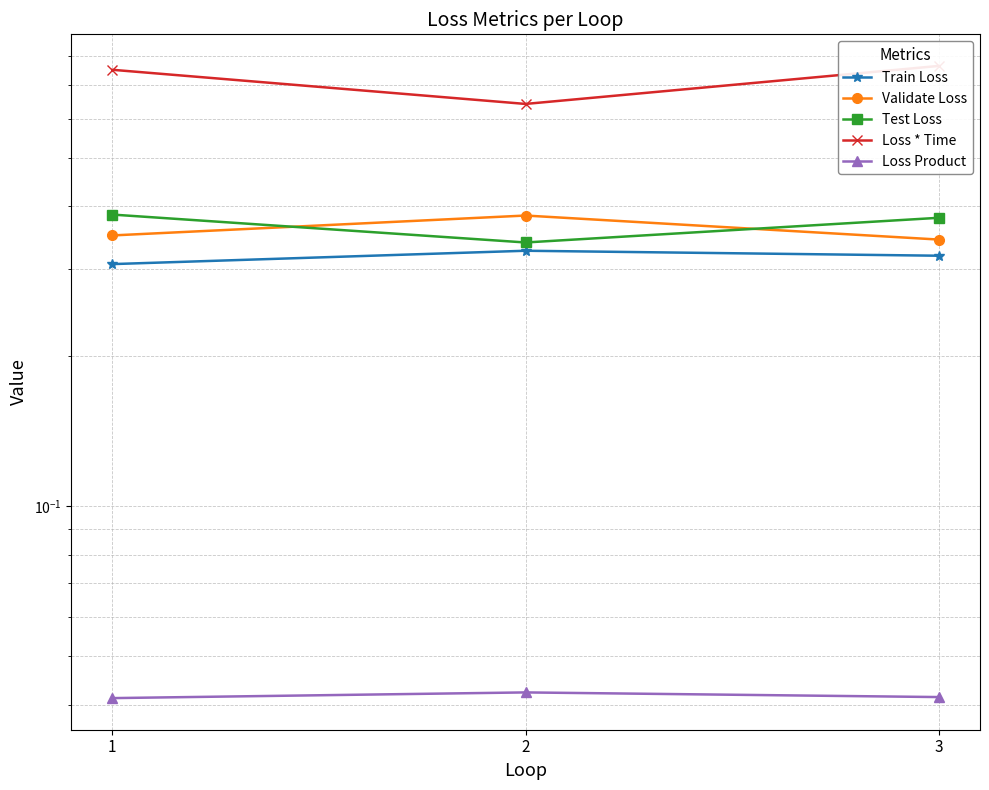

True or false: Loss Product has a value of 0.0 at 2.

True